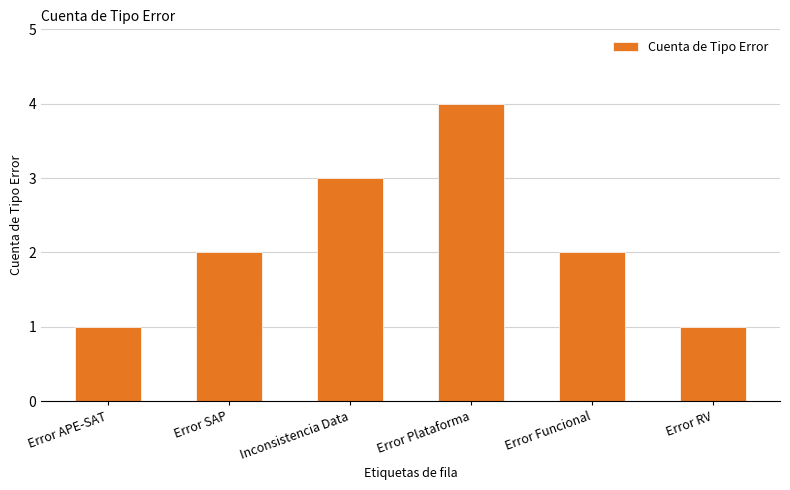

Reading right to left, list all the values displayed in this chart.

Error RV=1	Error Funcional=2	Error Plataforma=4	Inconsistencia Data=3	Error SAP=2	Error APE-SAT=1